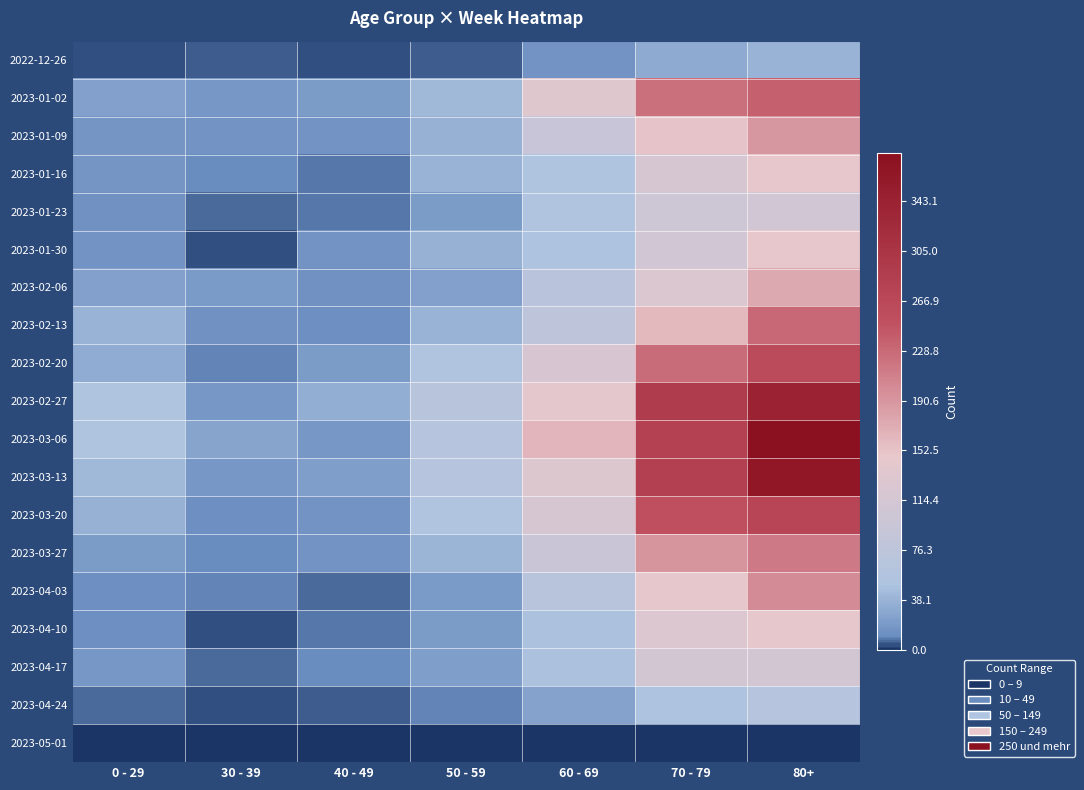

Which has a higher value, 0 - 29 or 40 - 49?

0 - 29